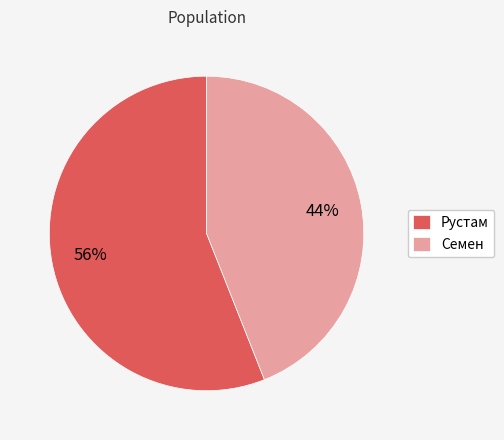

To the nearest percent, what is the difference between the Семен and Рустам slice percentages?

12%